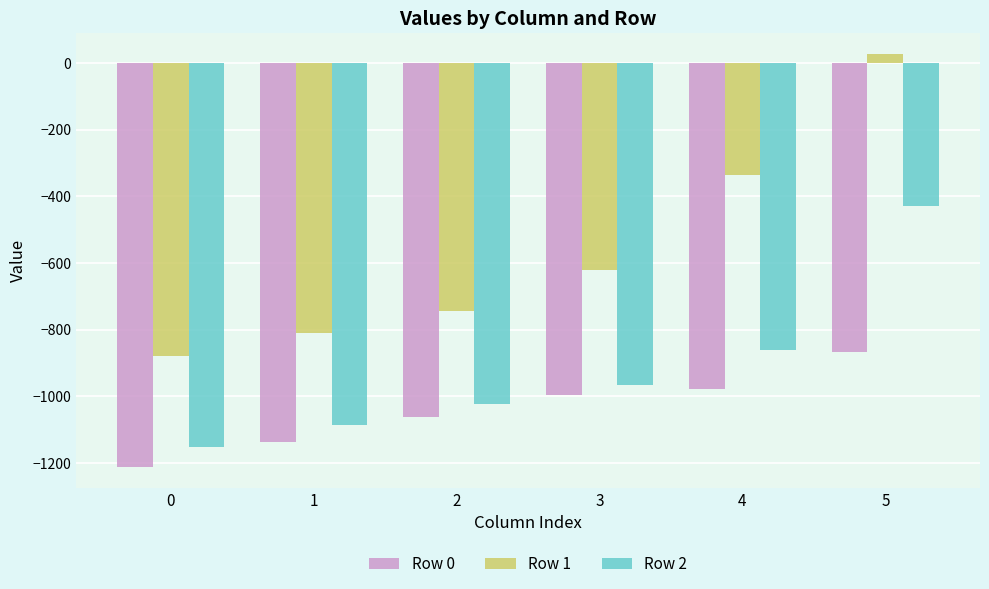

At which category is the sum across all series the highest?

5